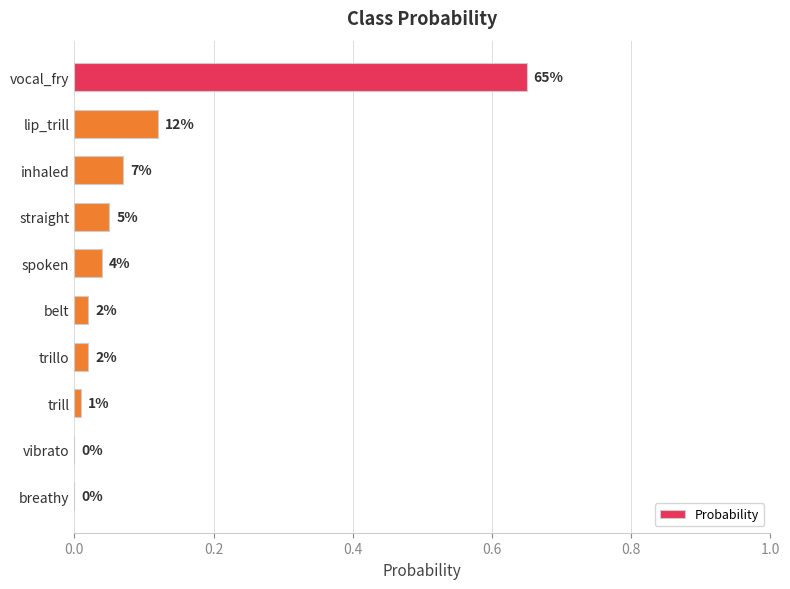

Are the bars horizontal?

Yes